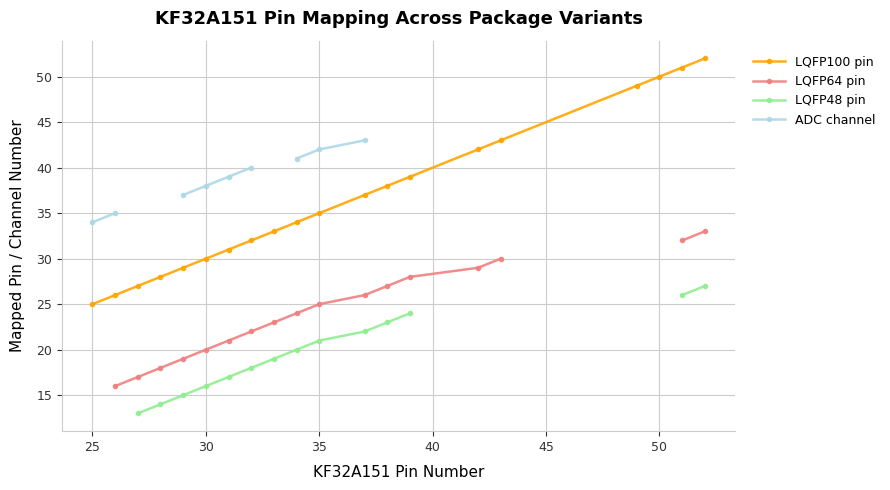

True or false: LQFP64 pin and LQFP100 pin cross at least once.

False